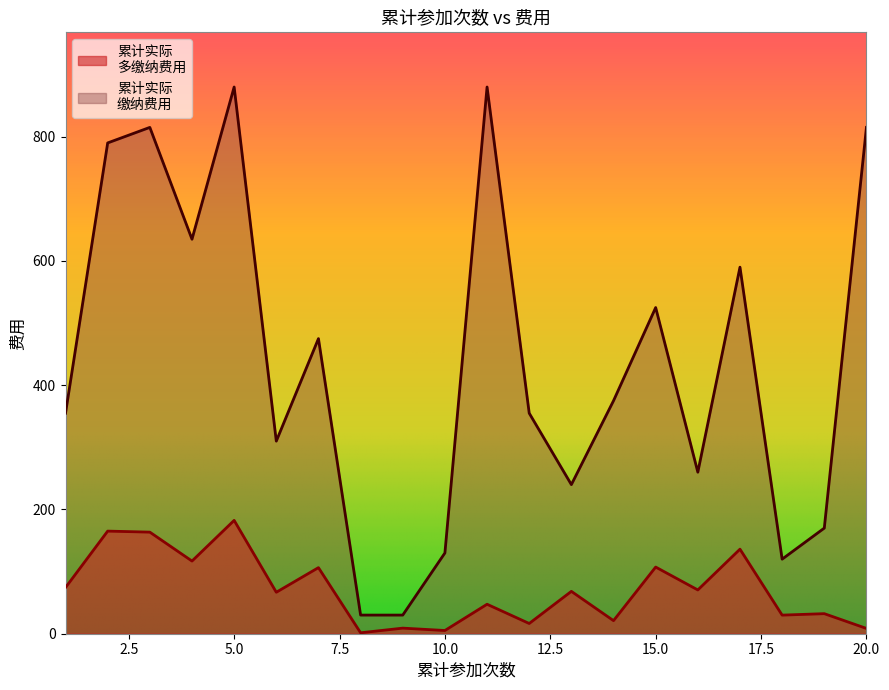

What is the sum of all 累计实际
缴纳费用 values?

8780.0